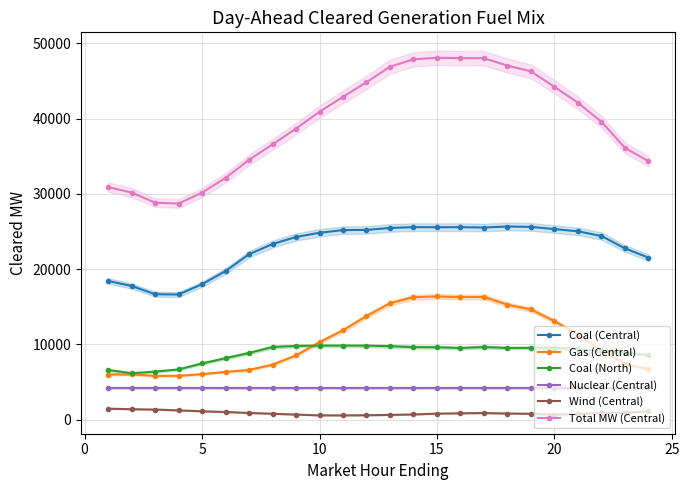

In Coal (North), how many points are higher than both neighbors (excluding endpoints)?

2